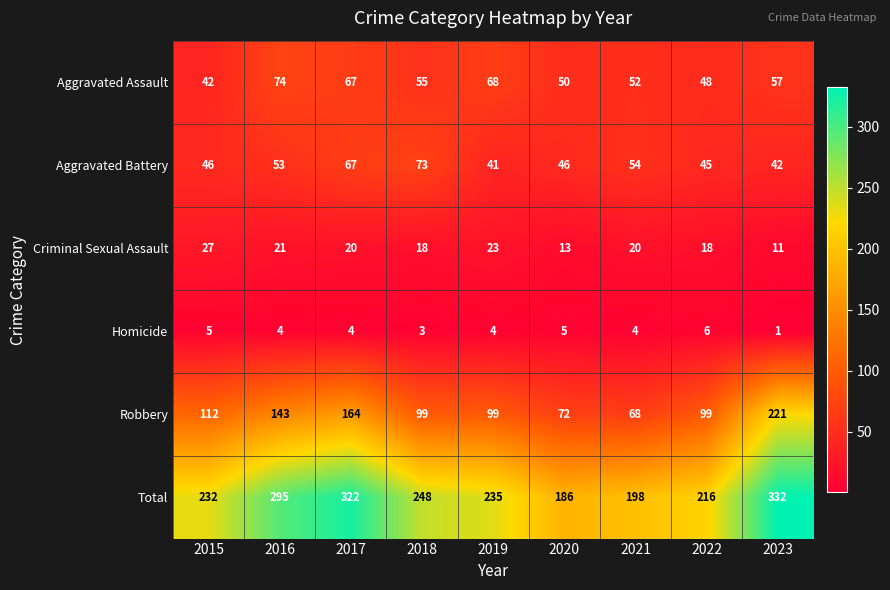

What is the greatest value displayed?

332